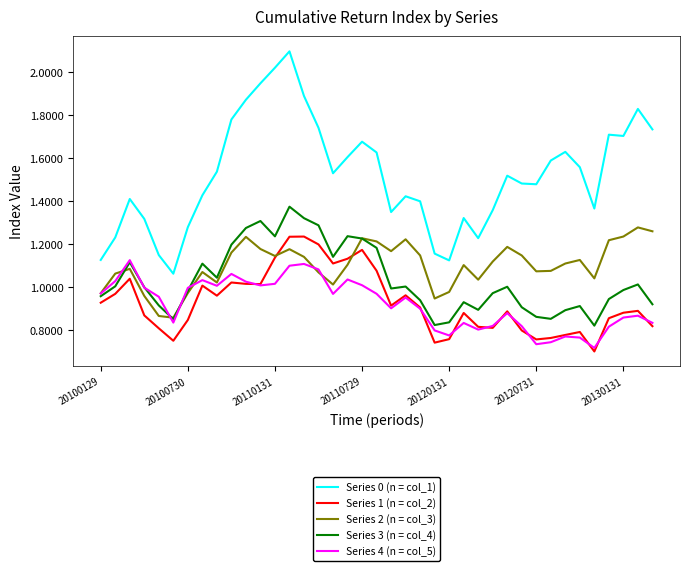

How many distinct data groups are displayed?

5